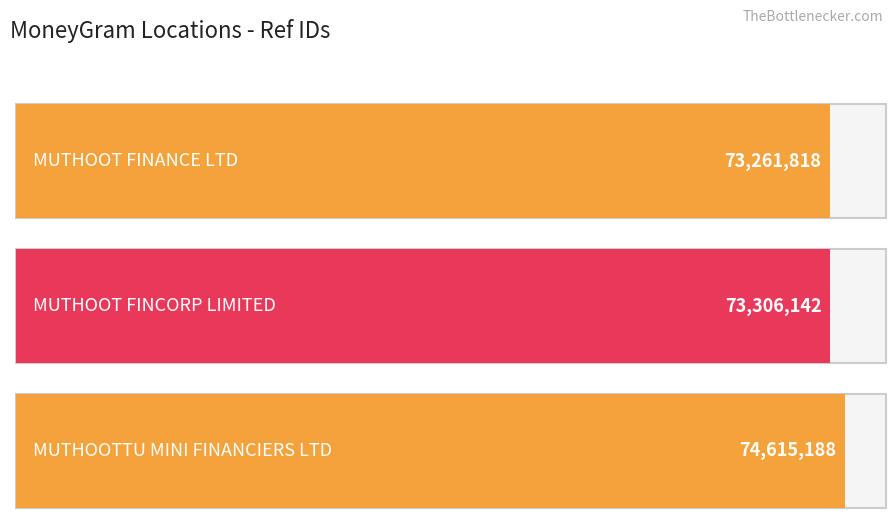

Count the number of categories in the chart.

3